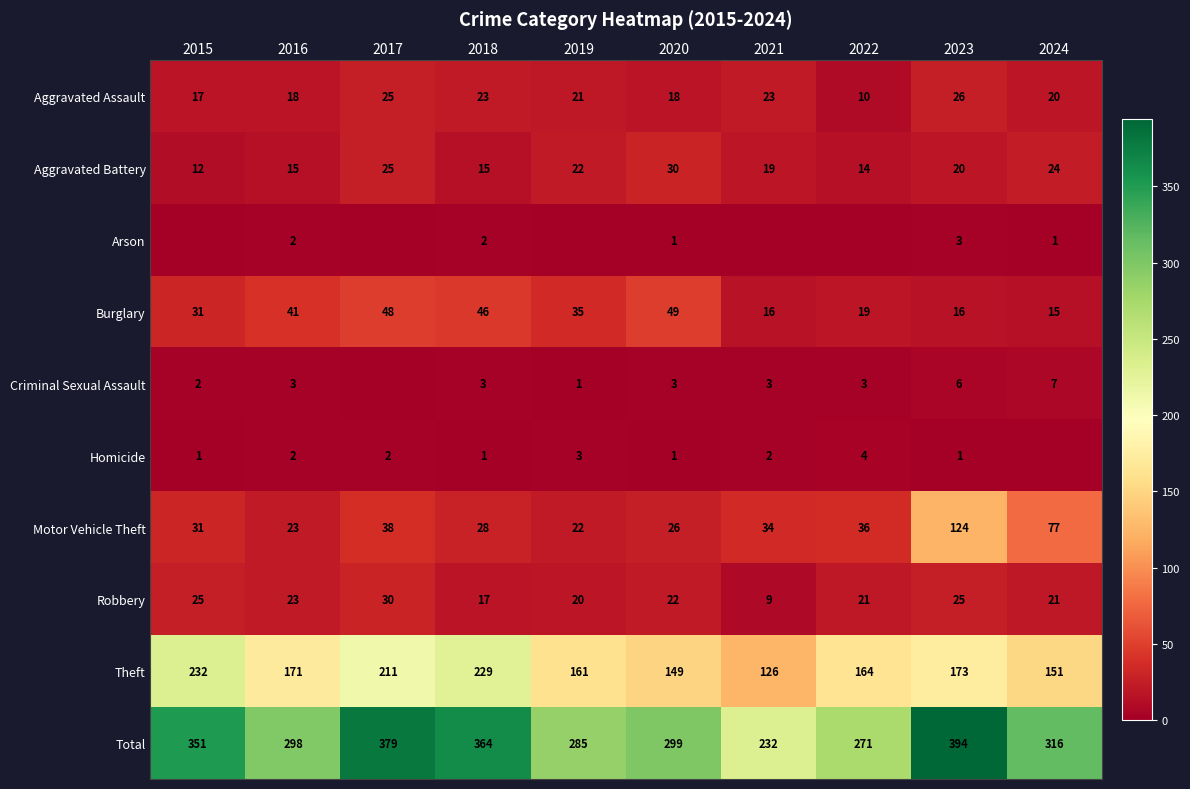

How many data points in Motor Vehicle Theft are less than 34?

5